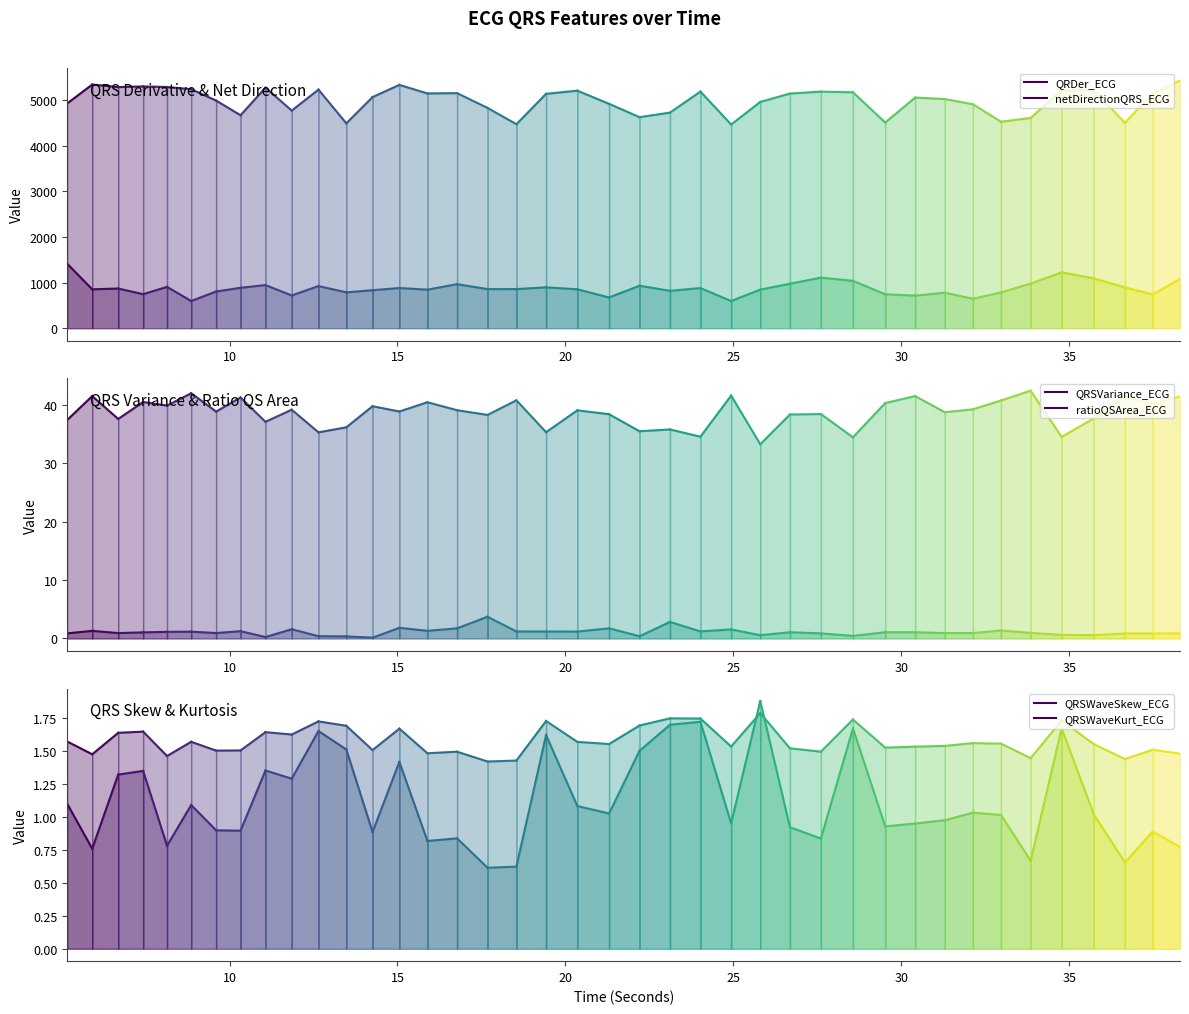

The value of QRDer_ECG at 5 is 4925.4. True or false?

True